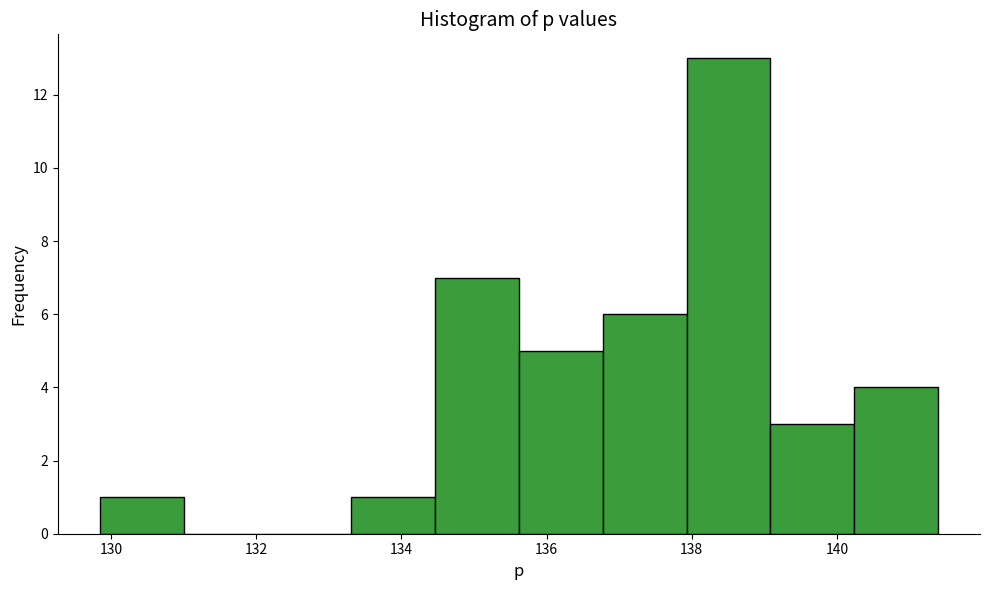

Over which range of the x-axis is the bar tallest?

138.0 to 139.0